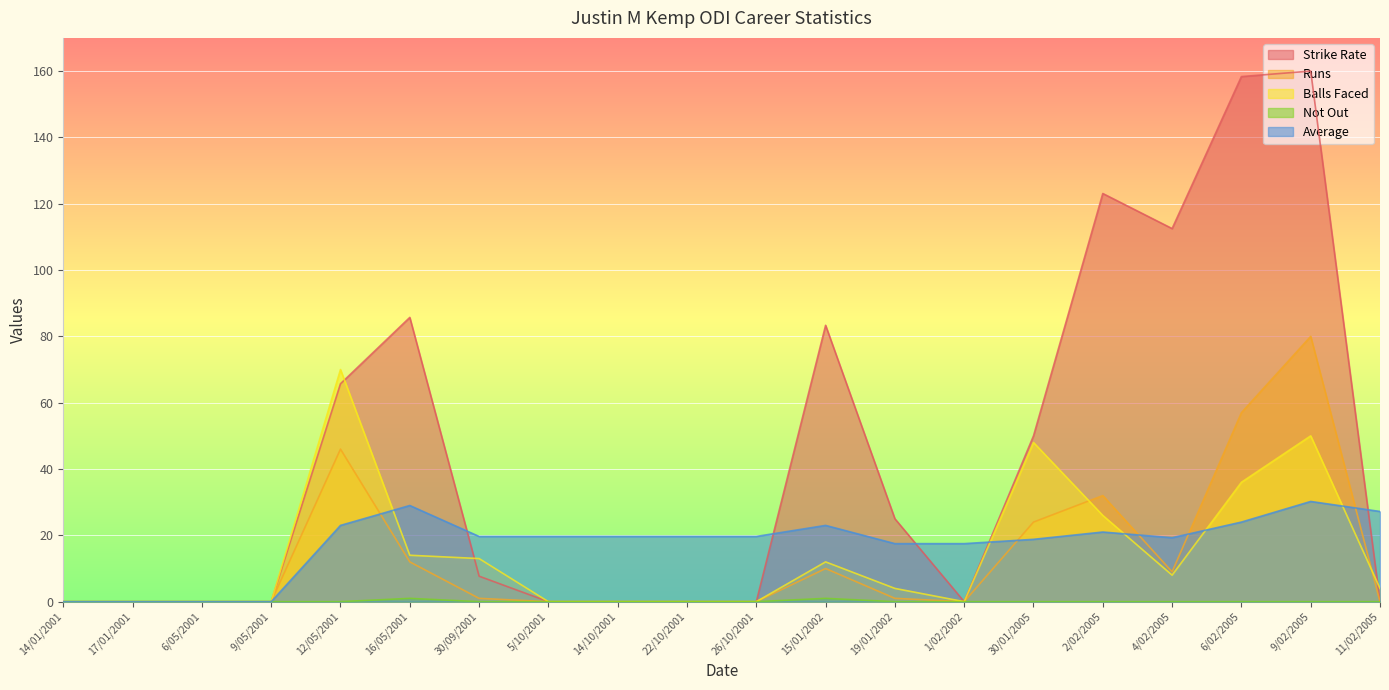

What is the difference between the maximum and second lowest values in the Strike Rate series?

160.0